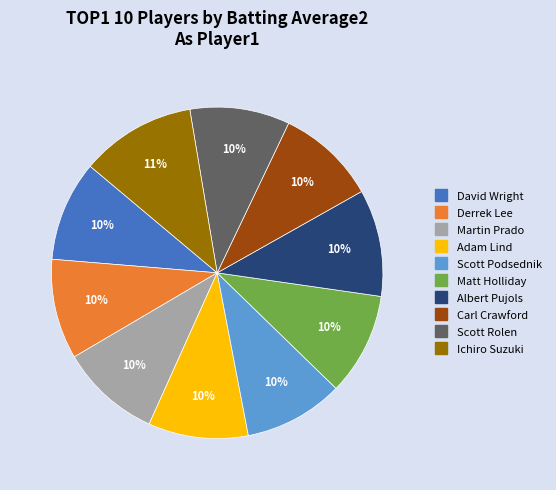

What is the largest slice in the pie chart?

Ichiro Suzuki